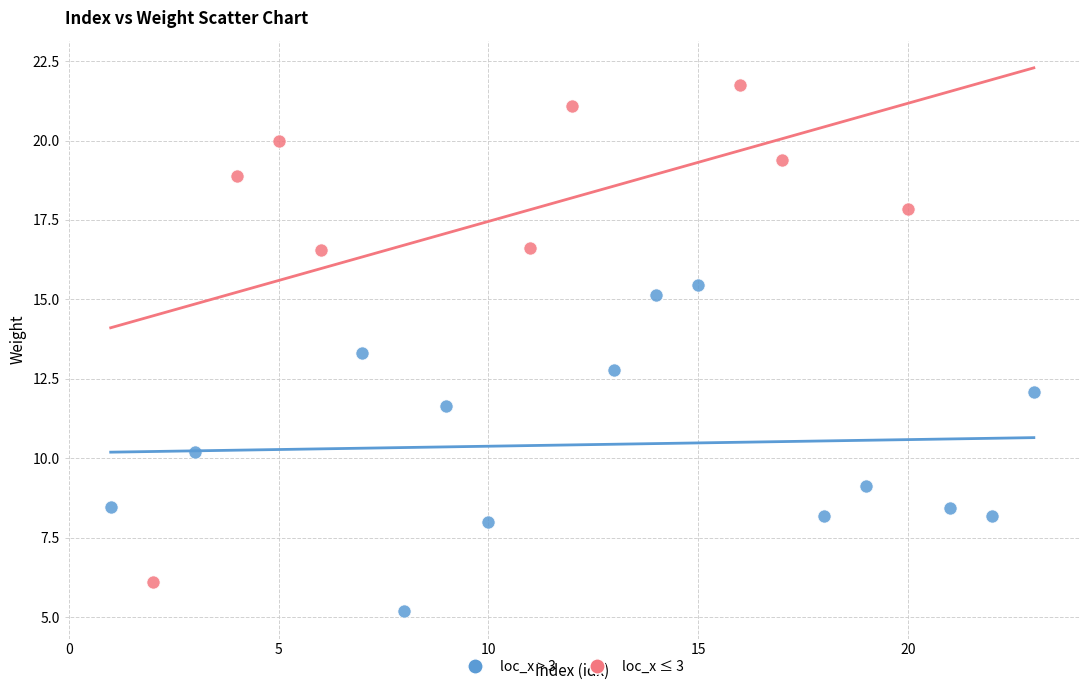

Which series has the largest Y range (max minus min)?

loc_x ≤ 3